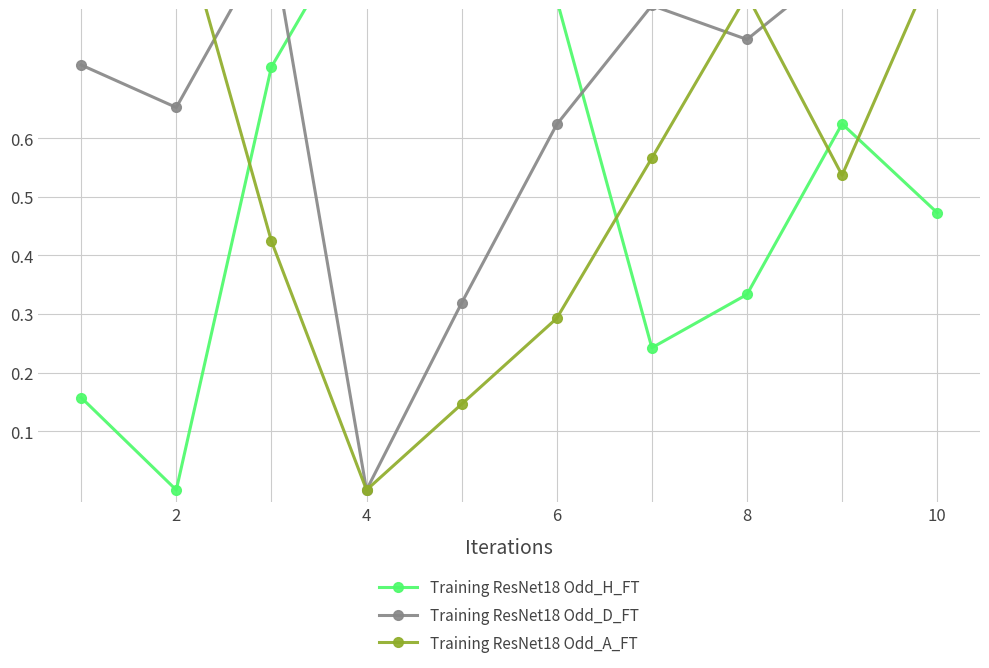

How many values in Training ResNet18 Odd_A_FT are above zero?

9